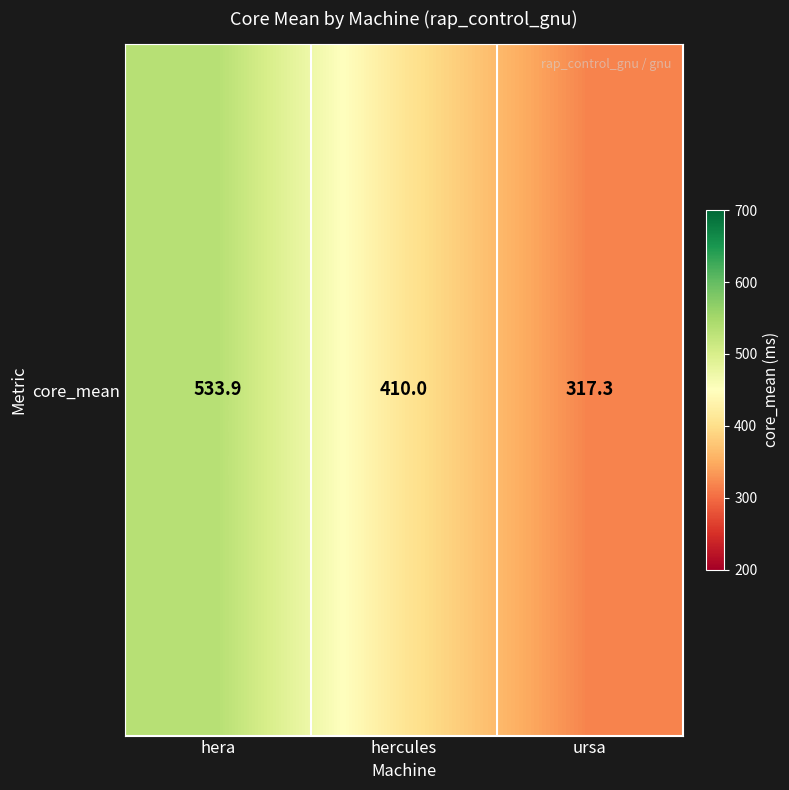

Reading right to left, what are all the values shown in this chart?

ursa=317.3	hercules=410.0	hera=533.9